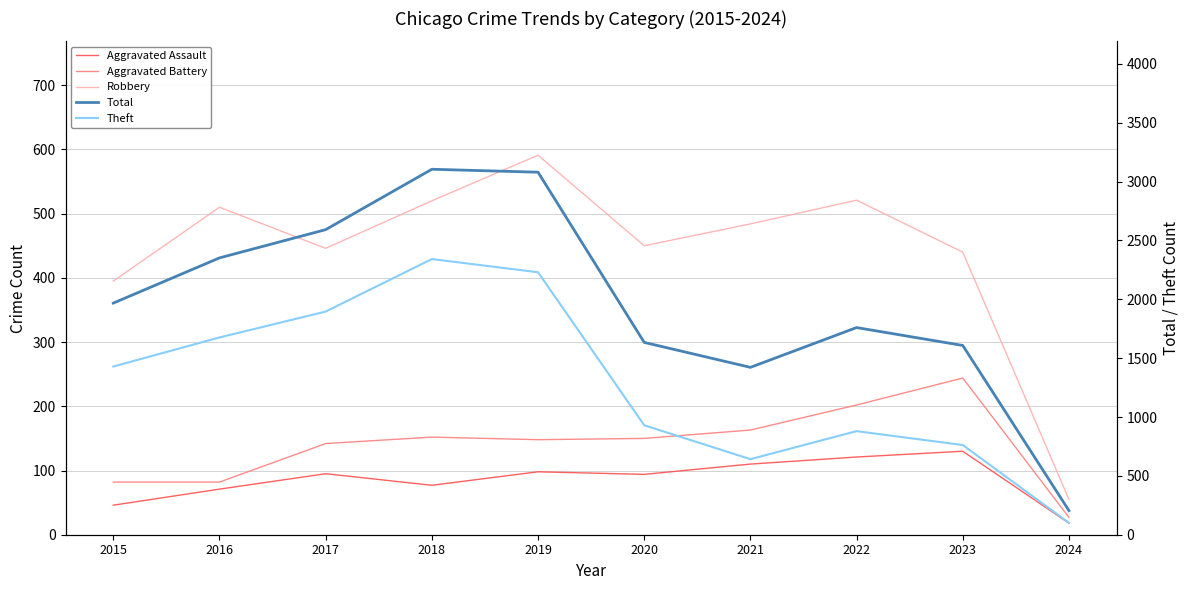

What is the difference between the maximum and minimum values in the Total series?

2900